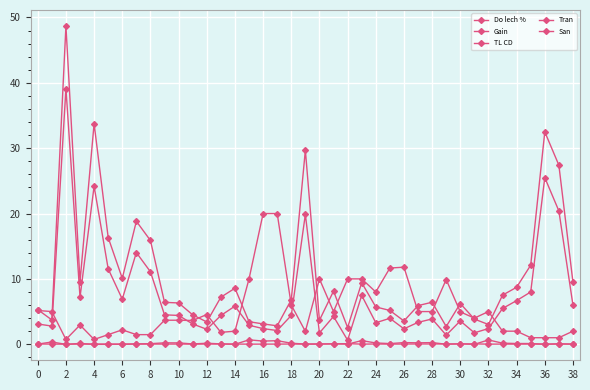

Does the chart display data point markers on the line(s)?

Yes